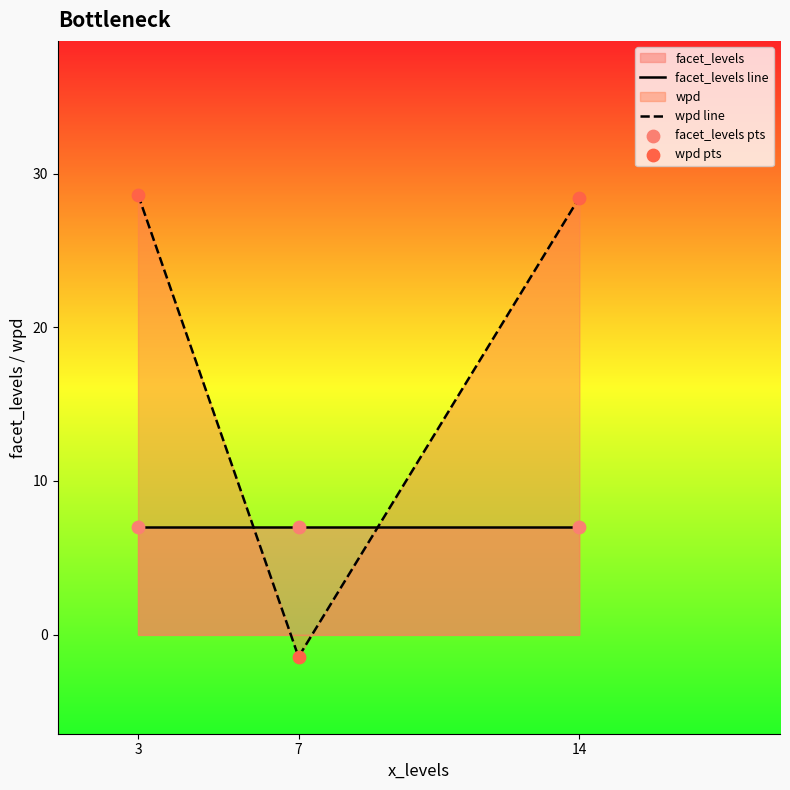

At which category is the sum across all series the highest?

3